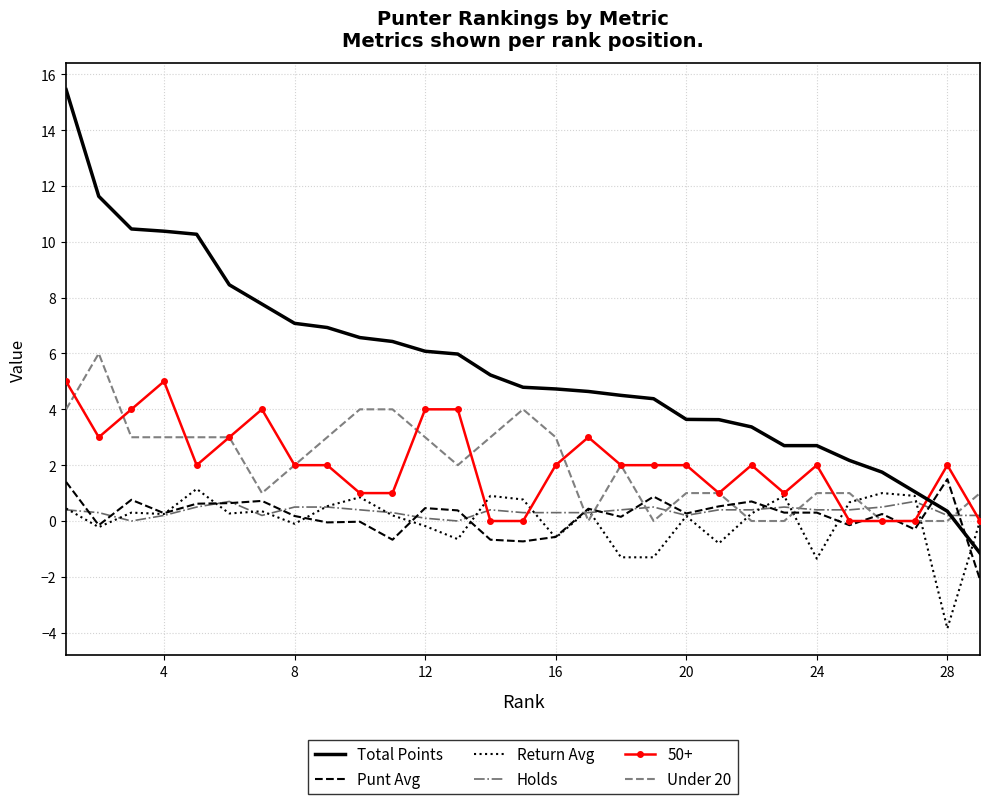

Which series has the widest spread of values?

Total Points